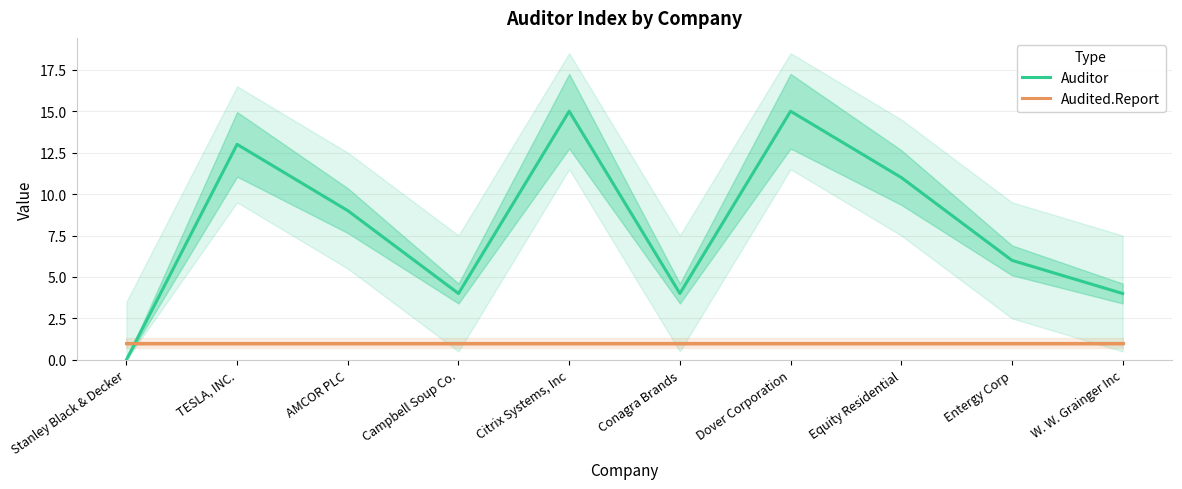

Is the value of Auditor at Citrix Systems, Inc greater than the value of Audited.Report at Dover Corporation?

Yes